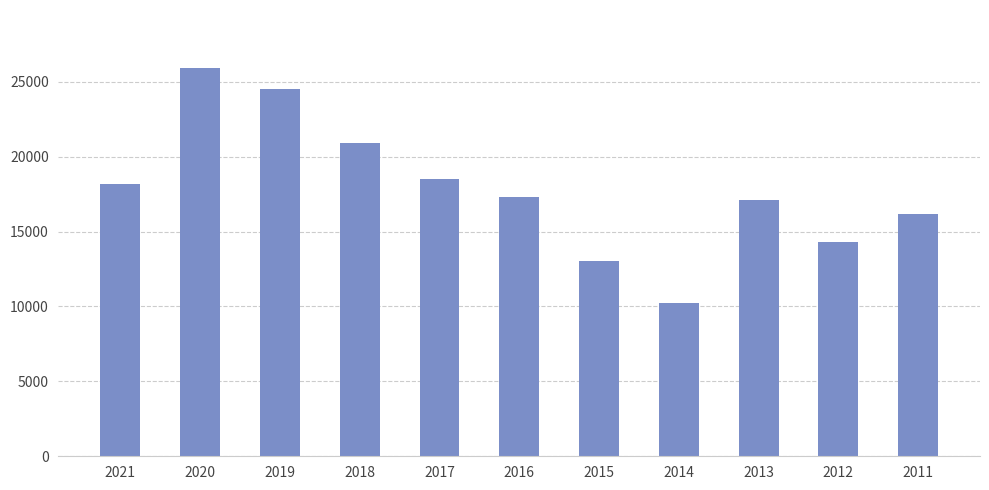

Between 2020 and 2019, which is larger?

2020